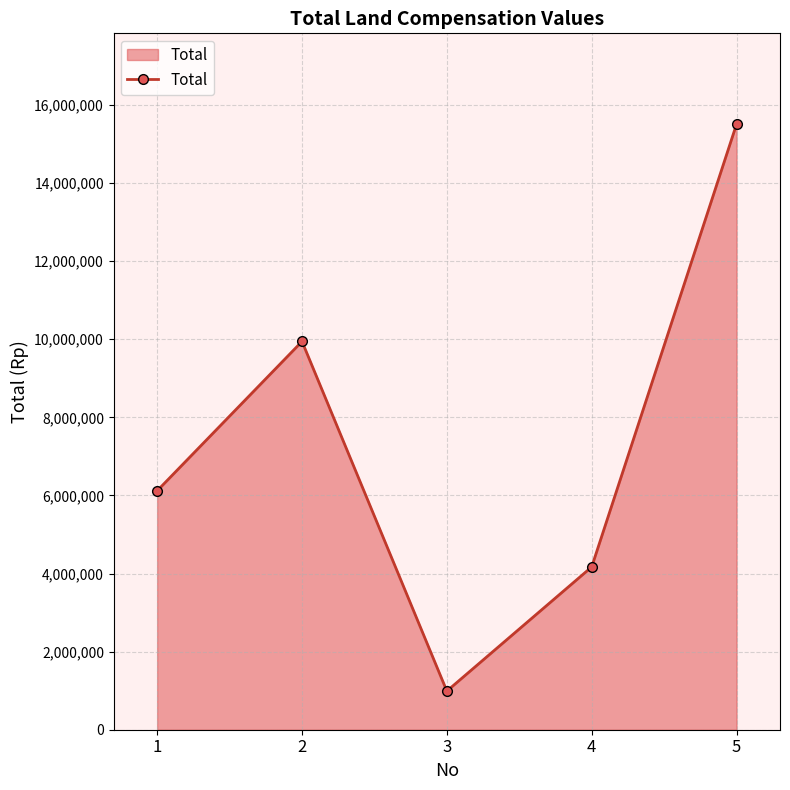

How many values are between 4170000 and 9945000?

3